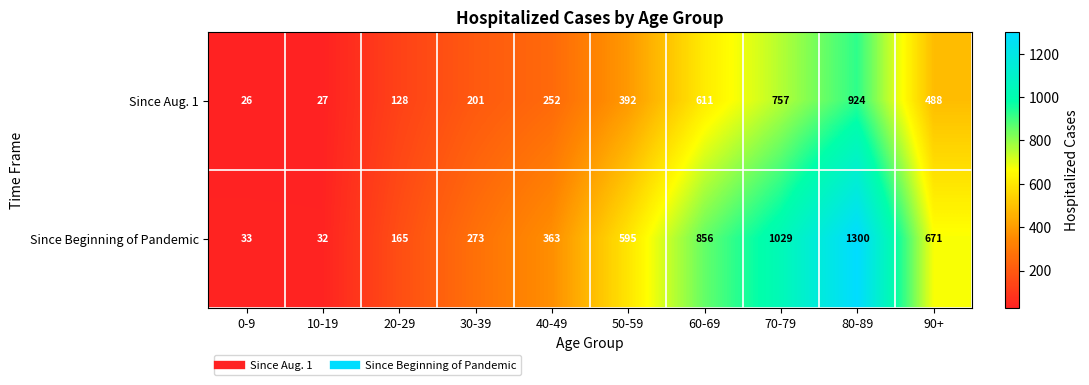

At how many categories does at least one series exceed 76?

8